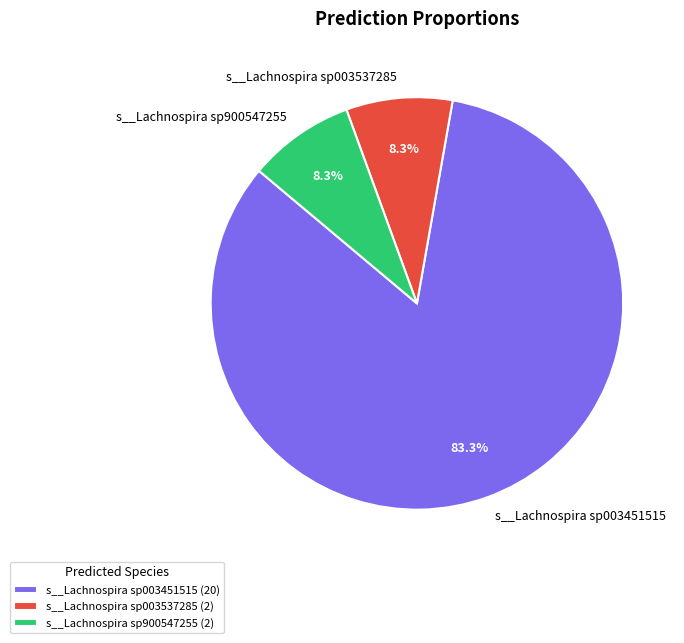

To the nearest percent, what portion does s__Lachnospira sp003451515 represent?

83%